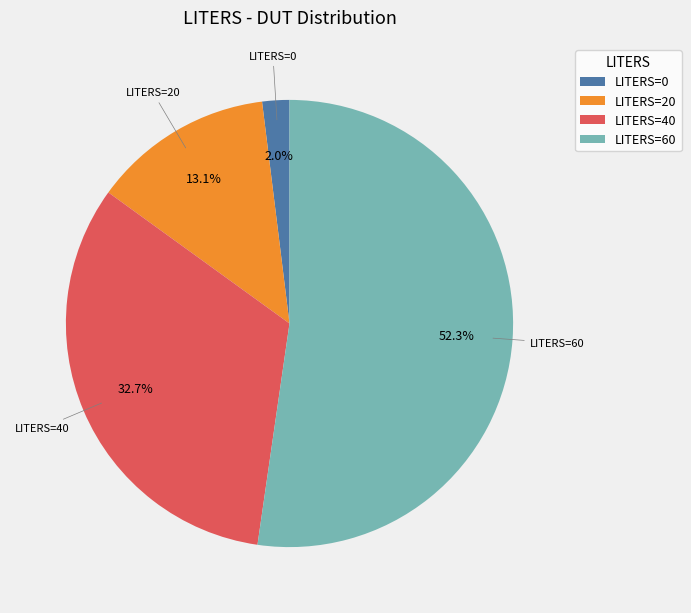

How many slices are in this pie chart?

4